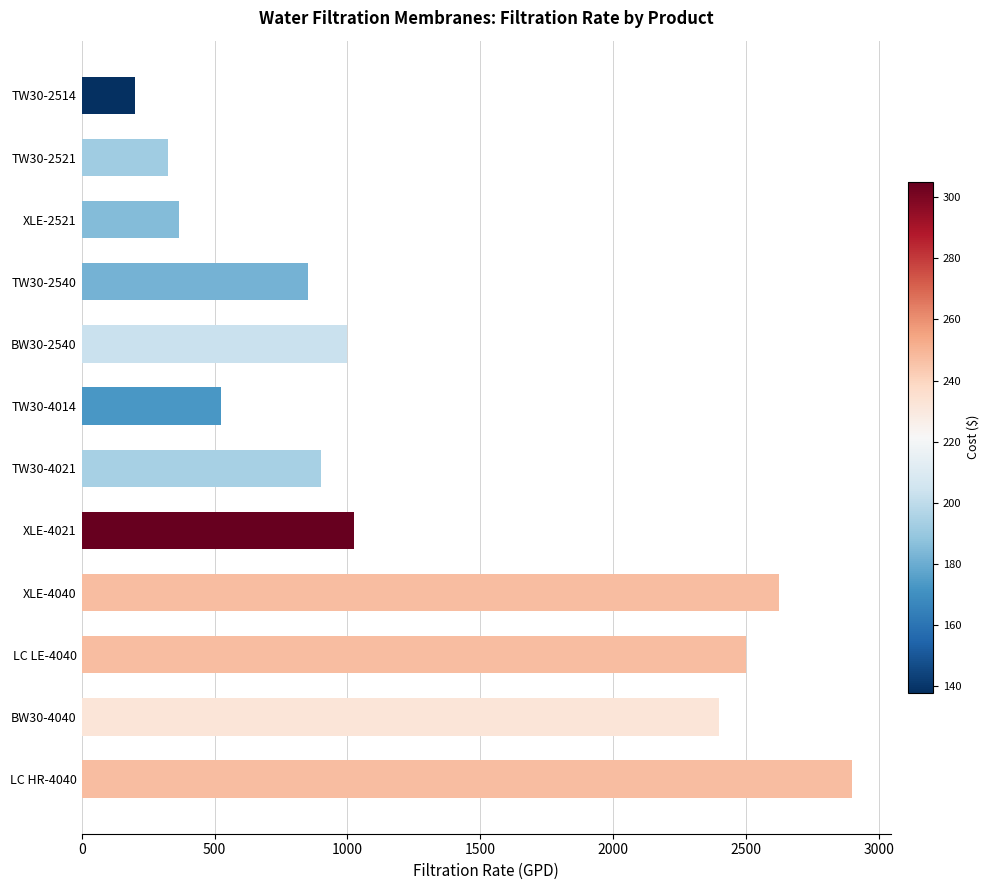

What is the label of the 6th bar from the top?

TW30-4014